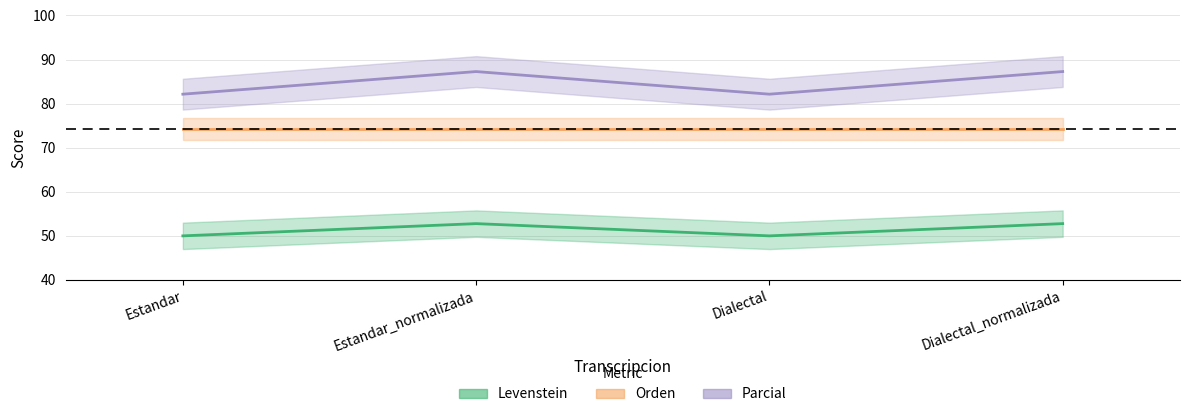

What is the difference between the Levenstein values at Dialectal_normalizada and Dialectal?

2.8